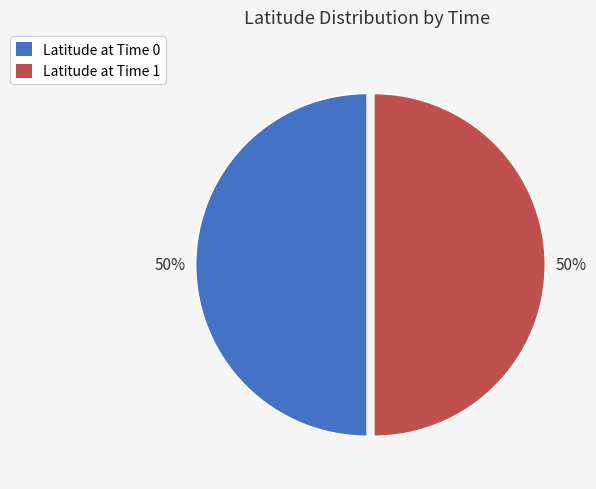

True or false: Latitude at Time 1 accounts for 45% of the total.

False